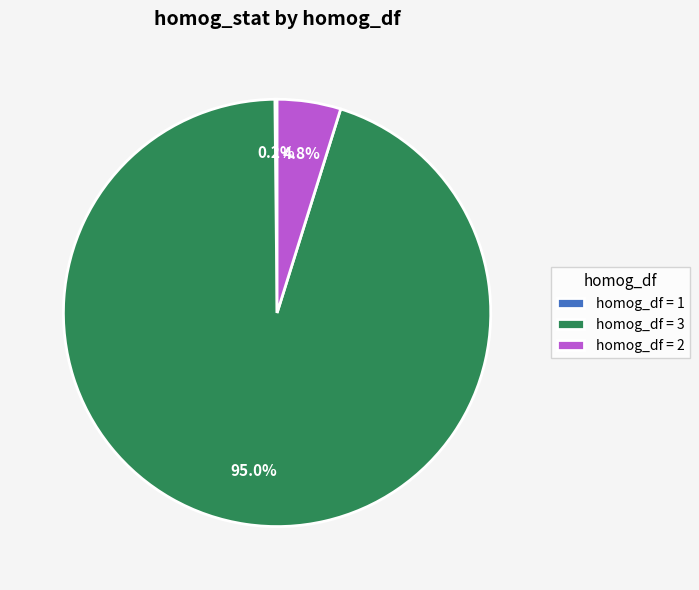

What portion of the pie excludes homog_df = 2?

95.2%